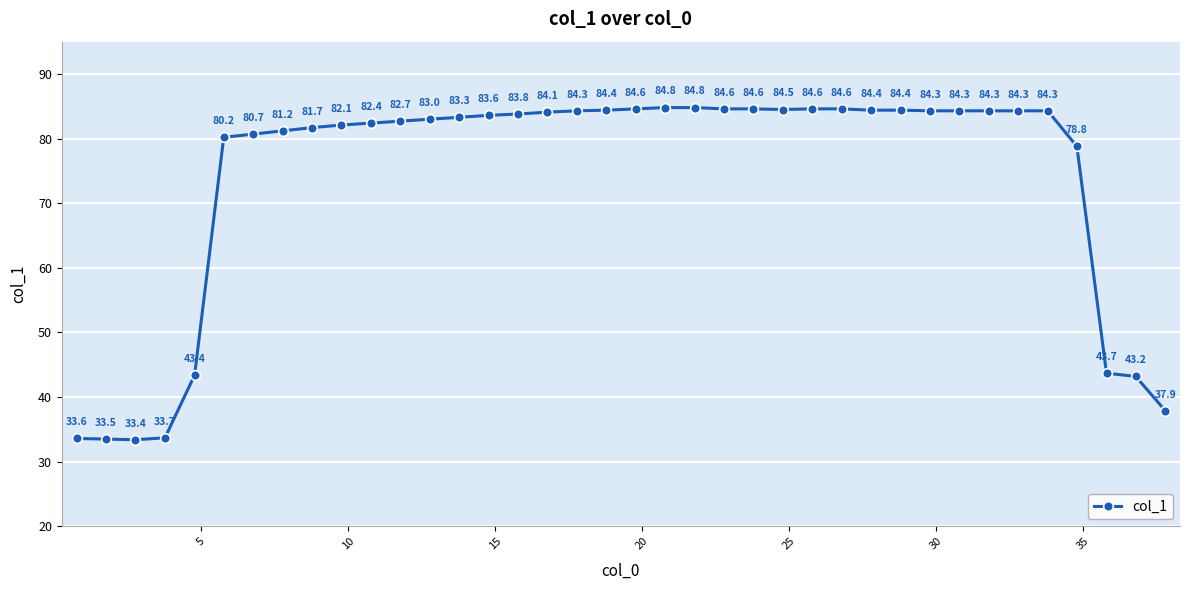

What is the difference between the maximum and minimum values?

51.4